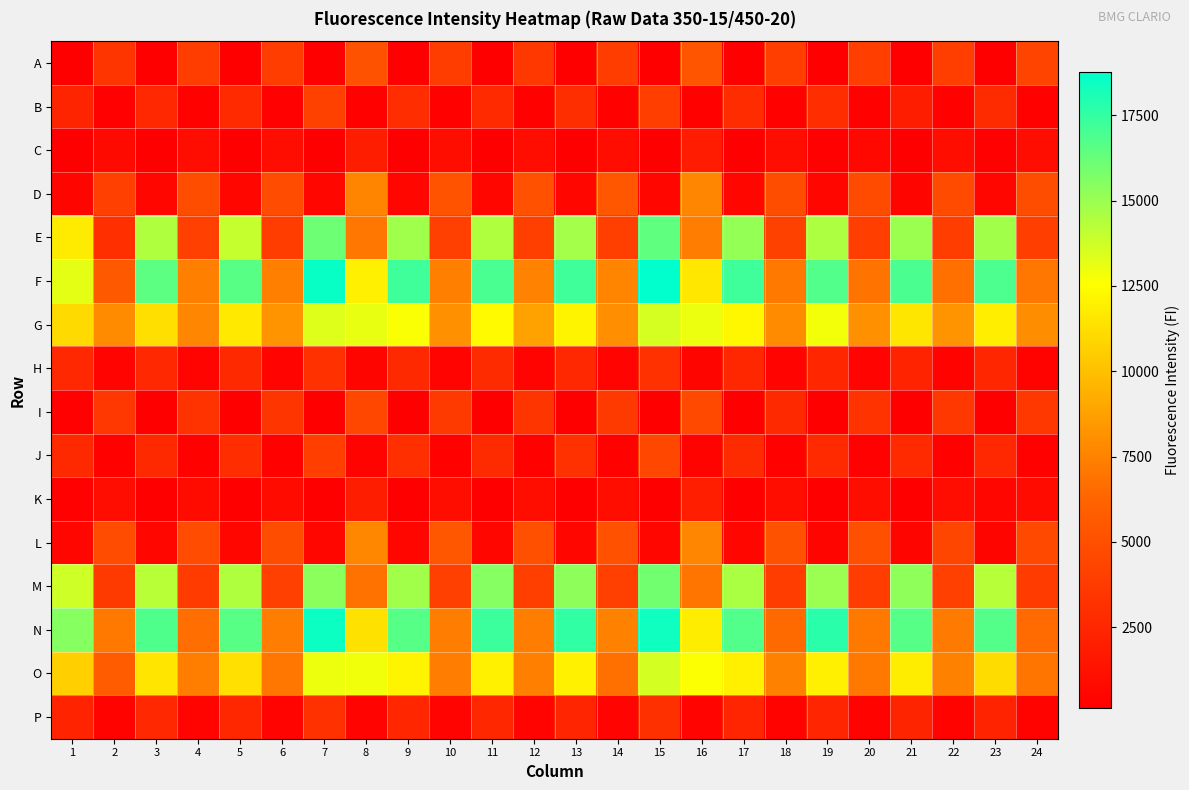

Which has a higher value, 20 or 24?

24